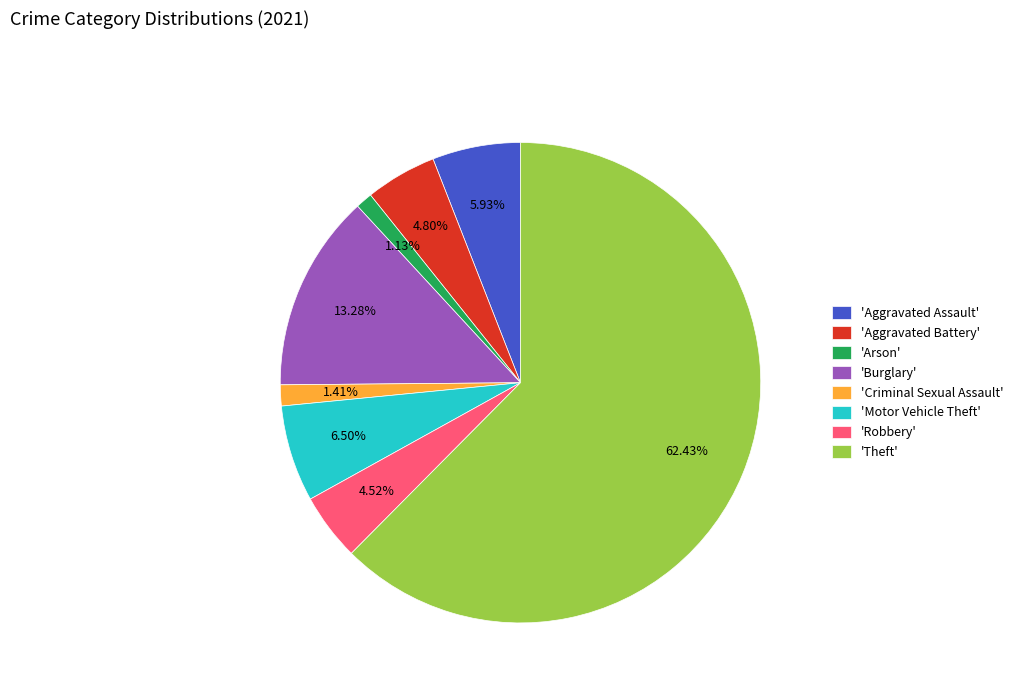

Which category has the biggest portion of the pie?

'Theft'